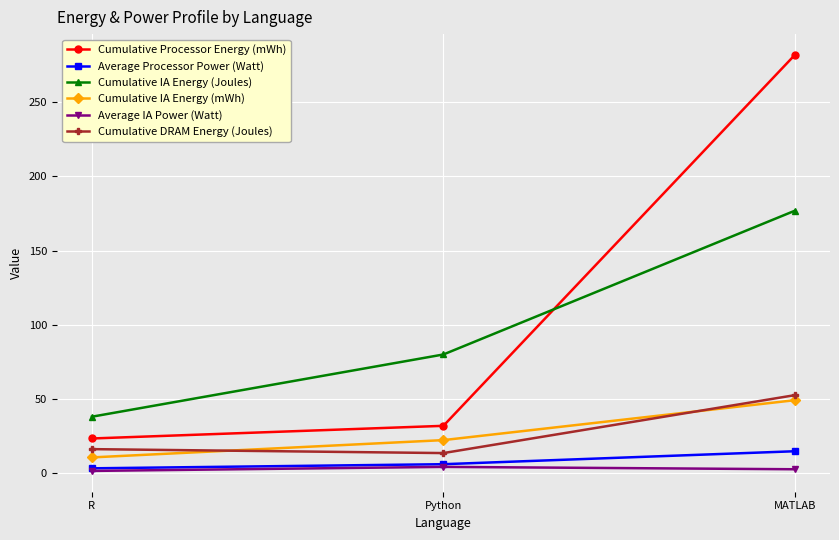

What position from the left is Python?

2